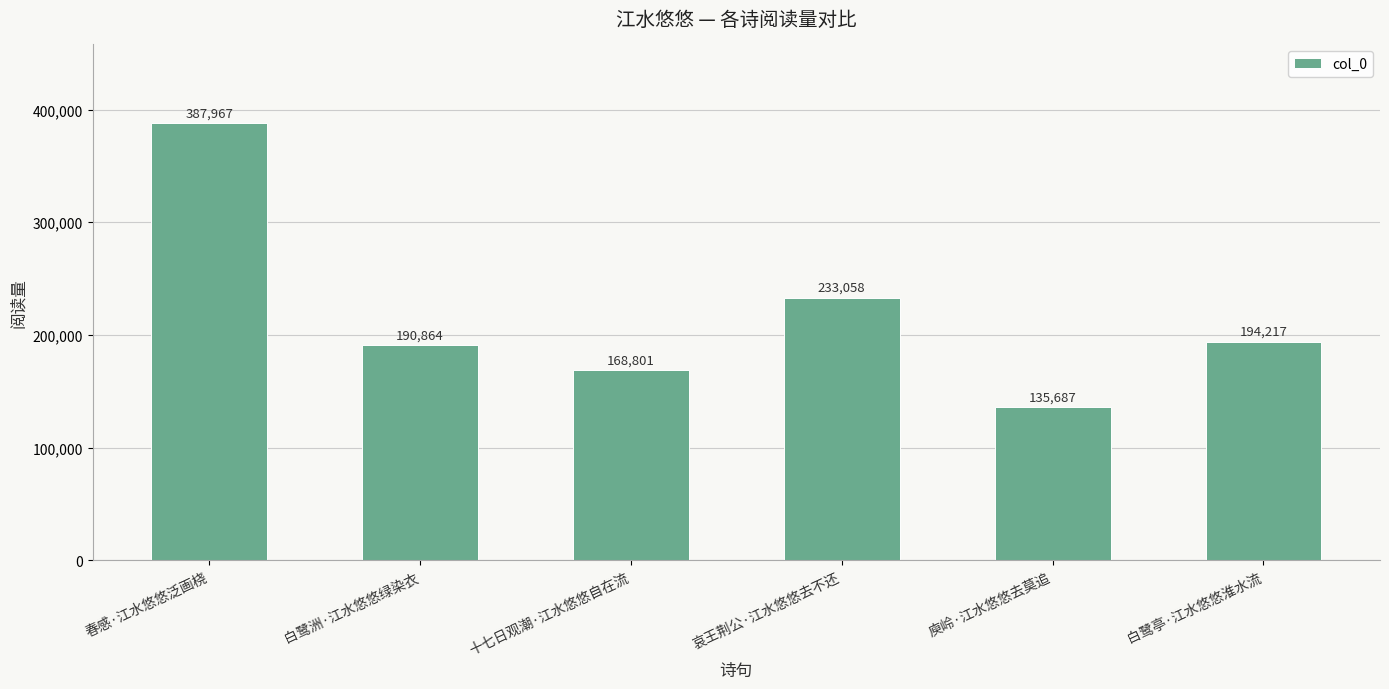

What position from the right is 春感·江水悠悠泛画桡?

6